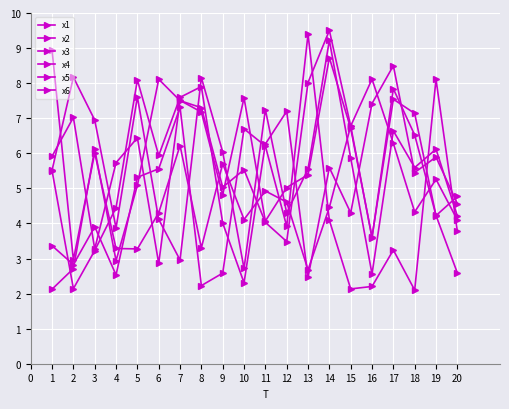

Does the chart have visible grid lines?

Yes